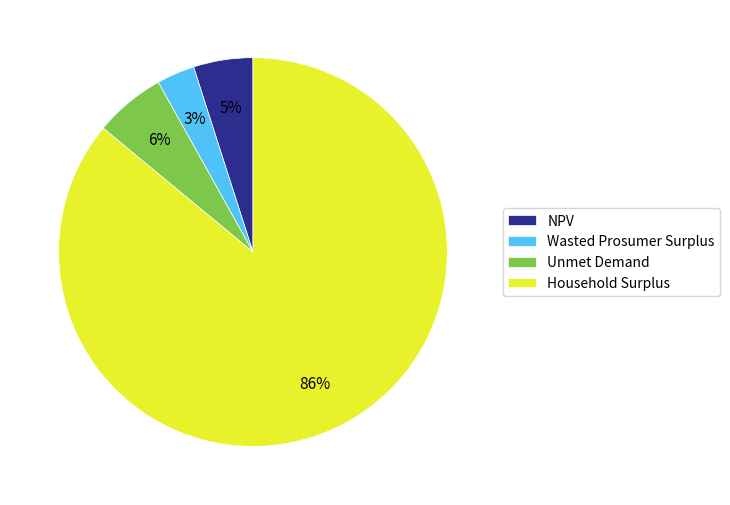

Do NPV and Household Surplus together represent more than half of the pie?

Yes